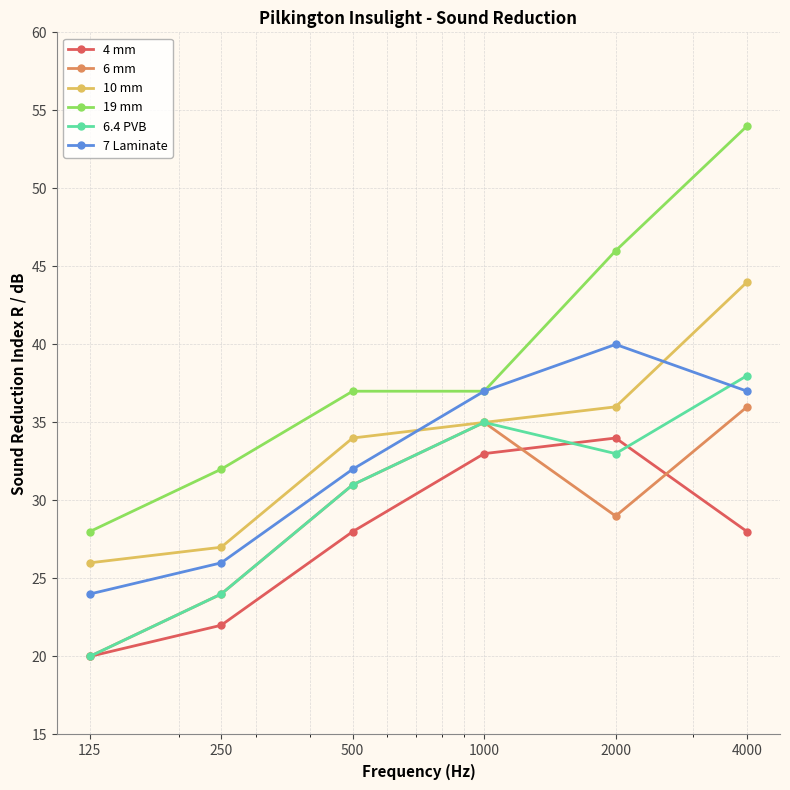

What are all the series names shown in the legend?

4 mm, 6 mm, 10 mm, 19 mm, 6.4 PVB, 7 Laminate